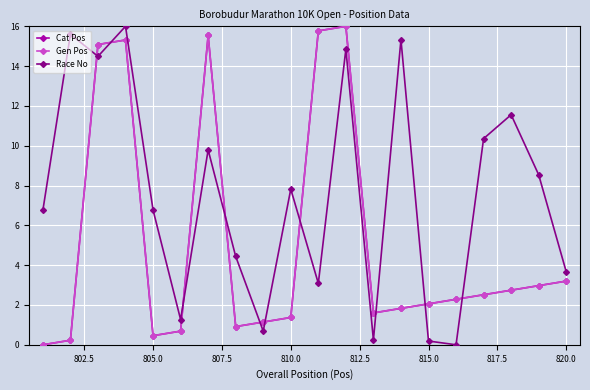

Is this an area chart (filled region under the line)?

No